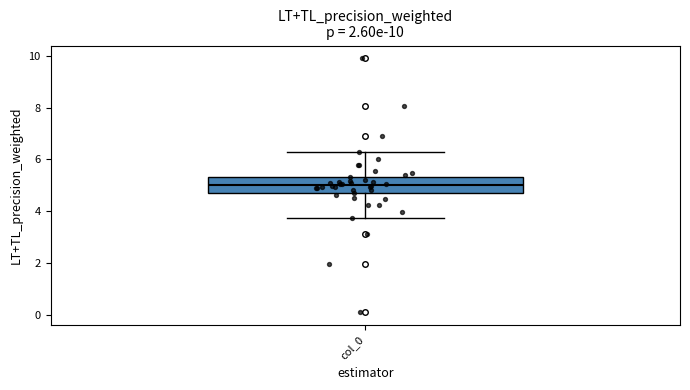

Transcribe this box plot: give where the median line is, the range the box spans, and where the two whiskers end, as read against the y-axis. The values are not printed on the chart, so give them approximately, as read against the axis.

median 5.0, box 4.6 to 5.4, whiskers 3.8 to 6.2